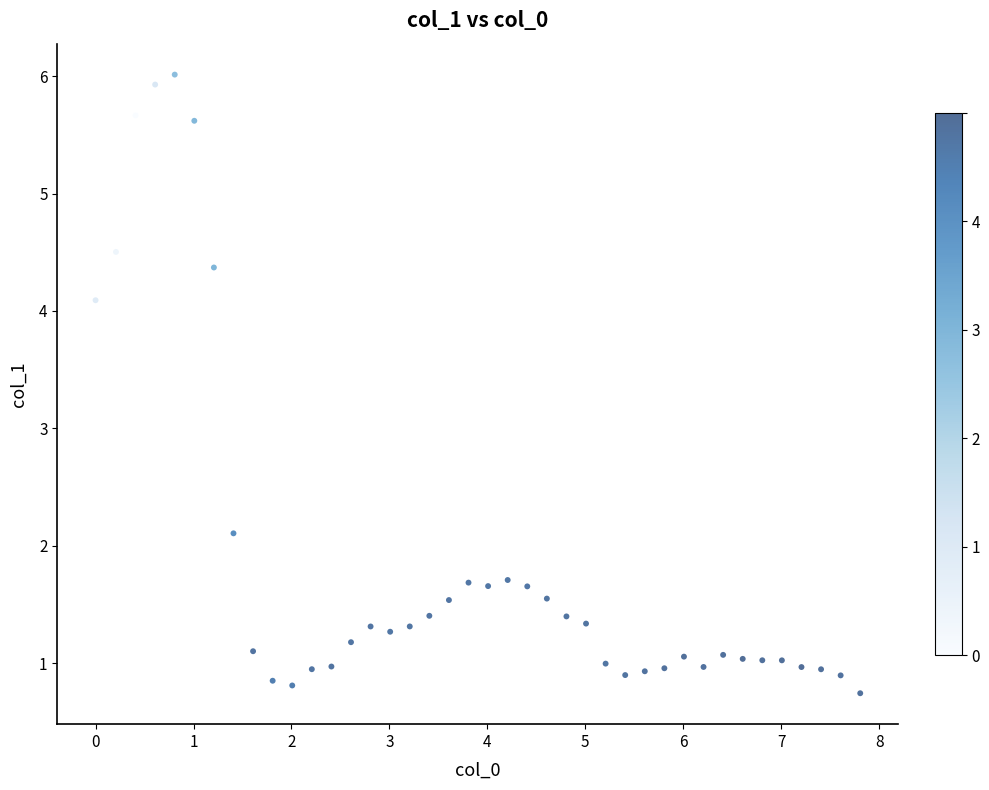

What Y value in the scatter plot is closest to 3?

2.1